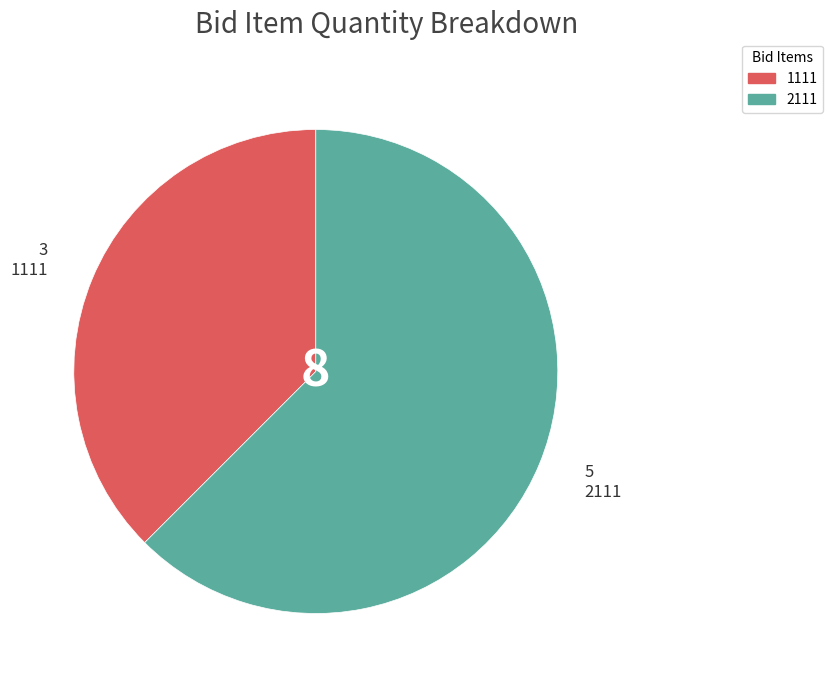

Which slice is the smallest?

1111